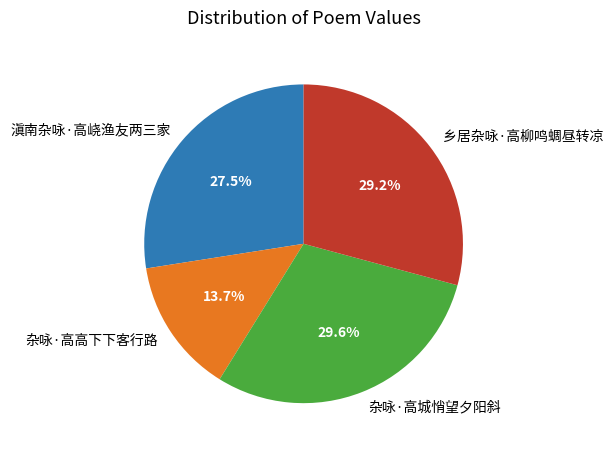

Does 滇南杂咏·高峣渔友两三家 account for over 50% of the chart?

No